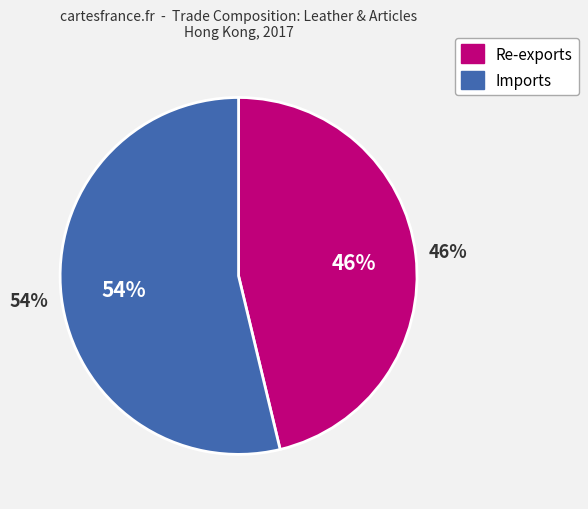

To the nearest percent, what is the average slice percentage?

50%